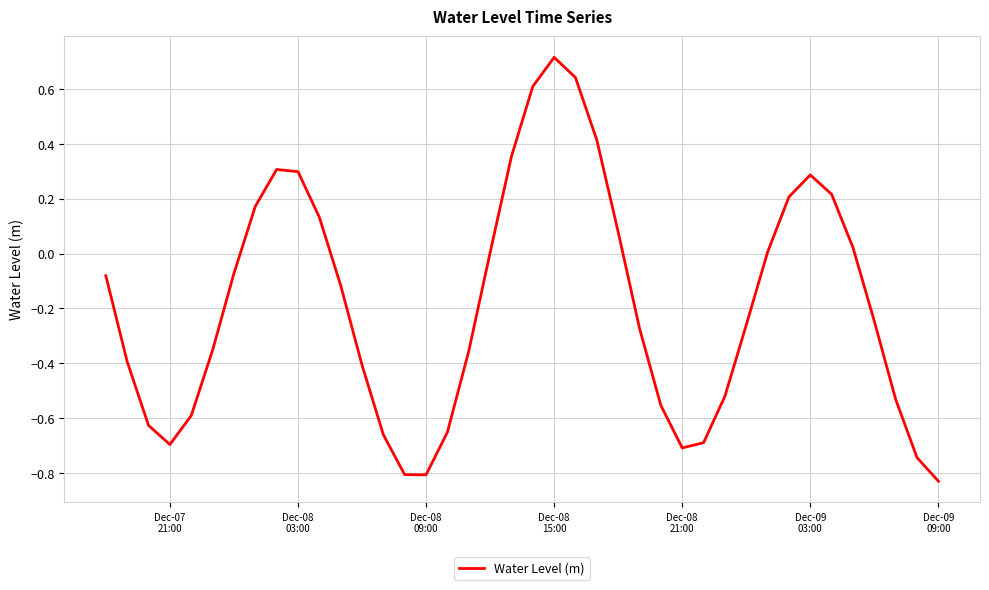

What is the difference between the second highest and second lowest values?

1.4